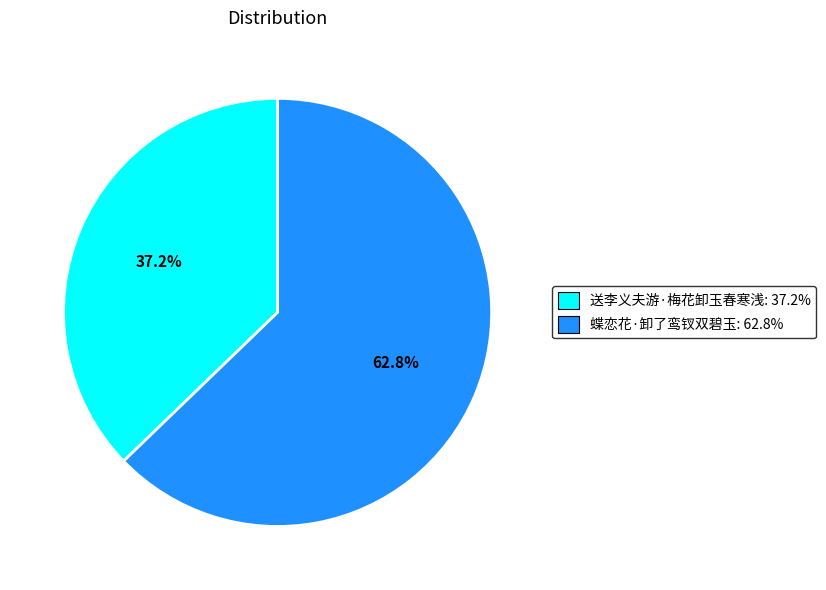

Is the sum of 送李义夫游·梅花卸玉春寒浅 and 蝶恋花·卸了鸾钗双碧玉 greater than half?

Yes